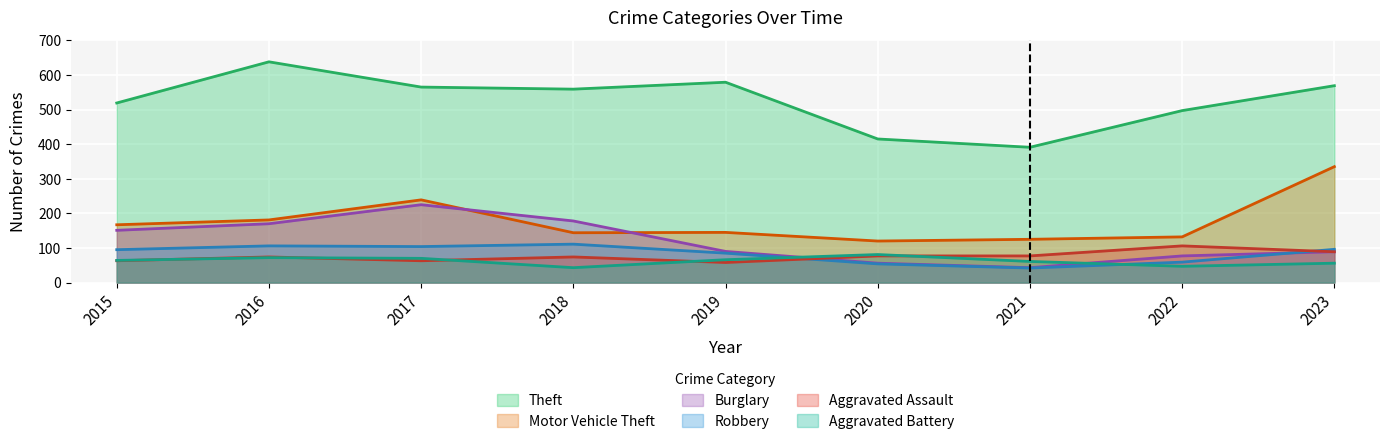

Reading left to right, what are all the values shown in this chart?

Theft: 2015=519	2016=638	2017=565	2018=559	2019=579	2020=415	2021=391	2022=497	2023=569
Motor Vehicle Theft: 2015=167	2016=181	2017=239	2018=144	2019=145	2020=120	2021=125	2022=132	2023=335
Burglary: 2015=151	2016=170	2017=225	2018=178	2019=90	2020=56	2021=43	2022=77	2023=89
Robbery: 2015=95	2016=106	2017=104	2018=111	2019=85	2020=54	2021=42	2022=59	2023=96
Aggravated Assault: 2015=63	2016=74	2017=63	2018=74	2019=58	2020=77	2021=77	2022=106	2023=89
Aggravated Battery: 2015=64	2016=72	2017=70	2018=43	2019=66	2020=81	2021=61	2022=47	2023=56